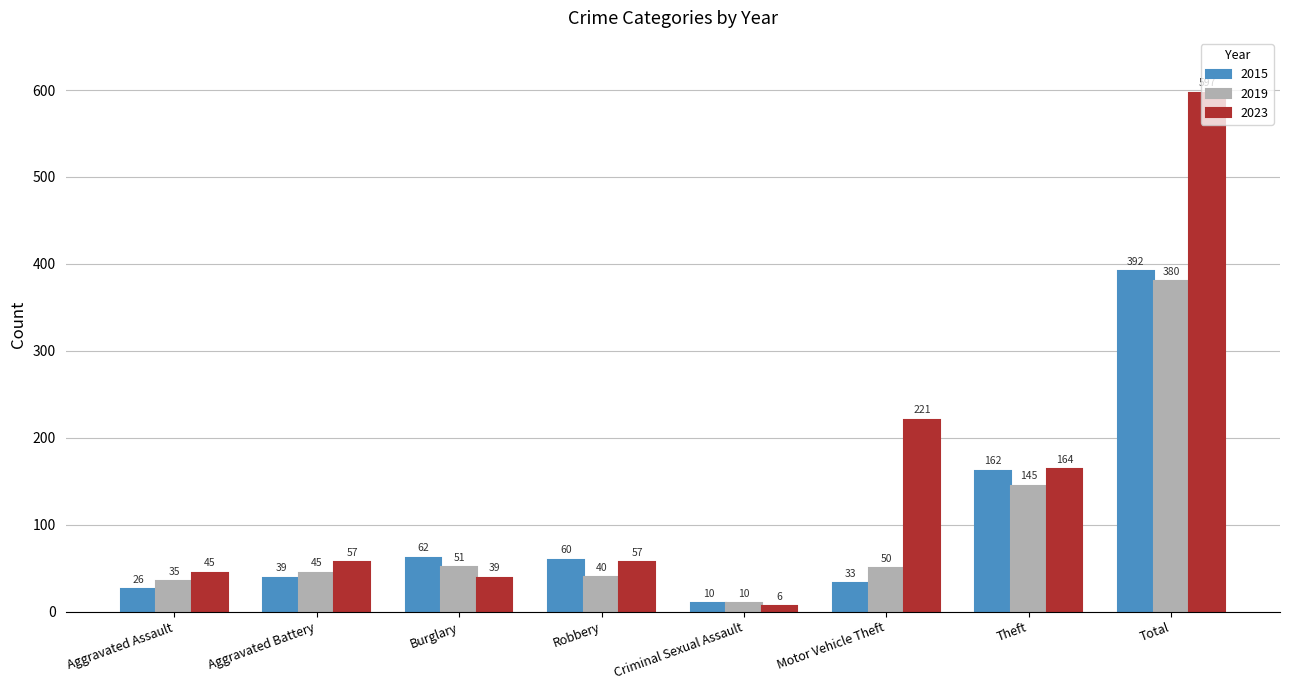

How many categories are shown in the chart?

8